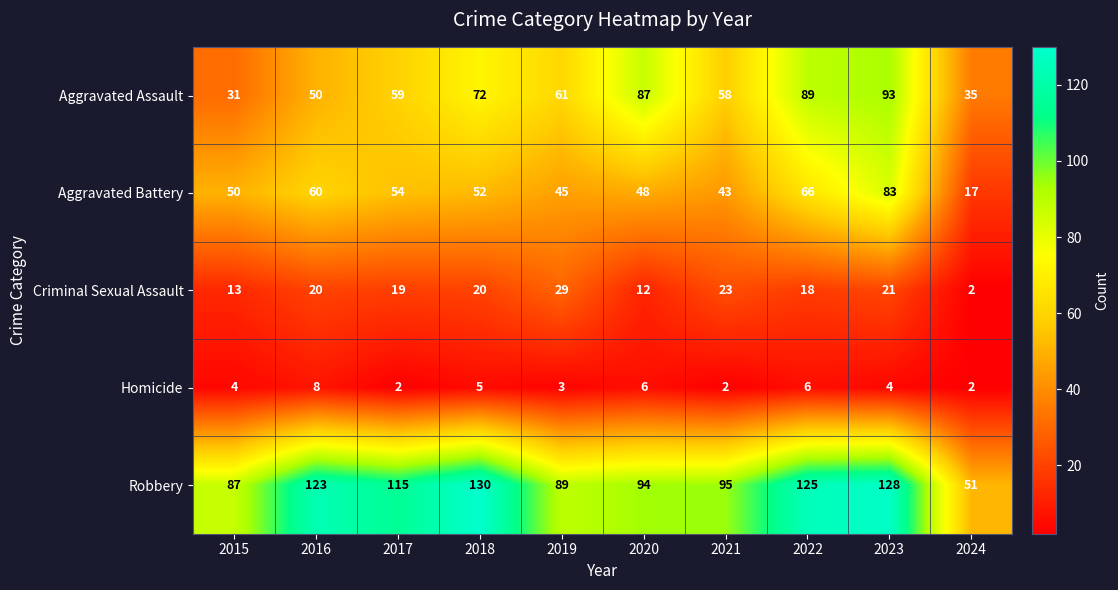

At which category is the sum across all series the highest?

2023